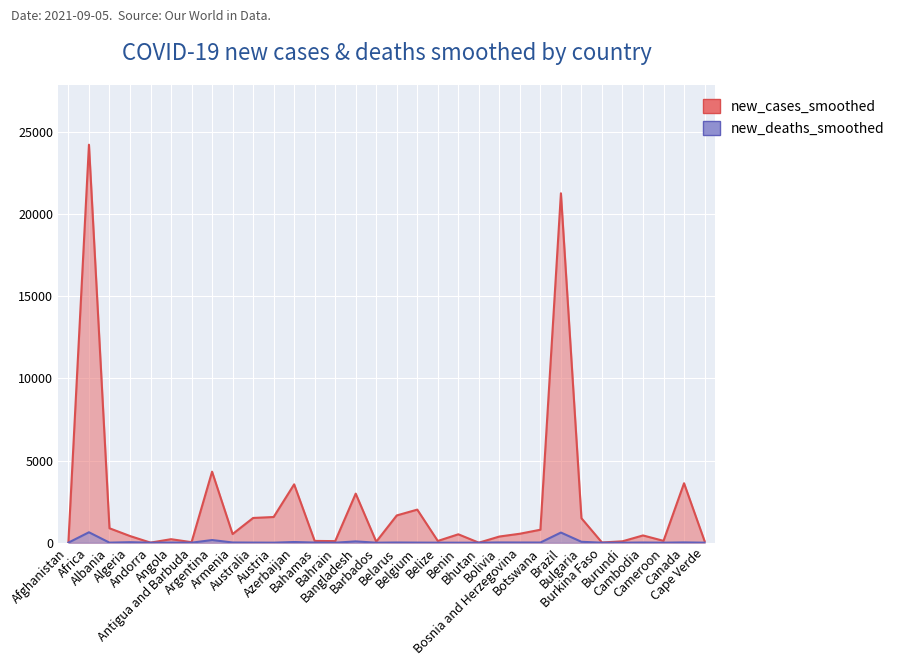

What position from the right is Belize?

14